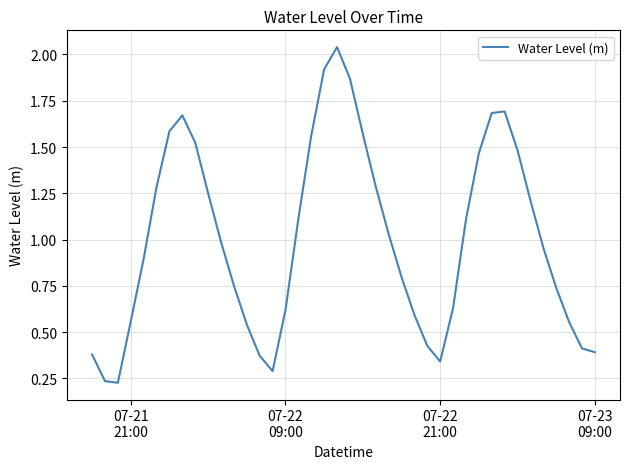

What is the difference between the maximum and minimum values?

1.8